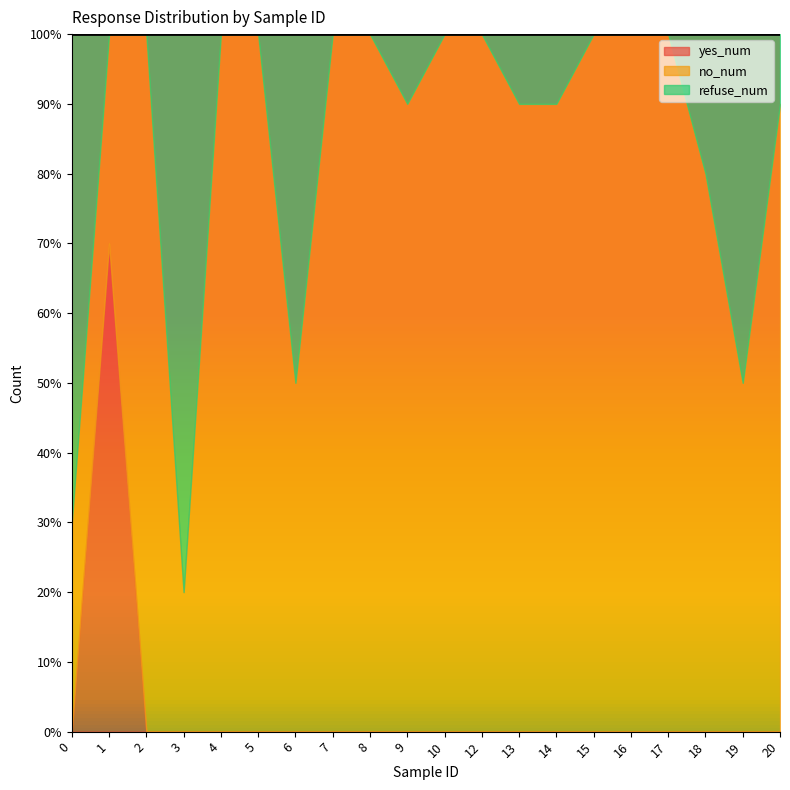

What are all the series names shown in the legend?

yes_num, no_num, refuse_num